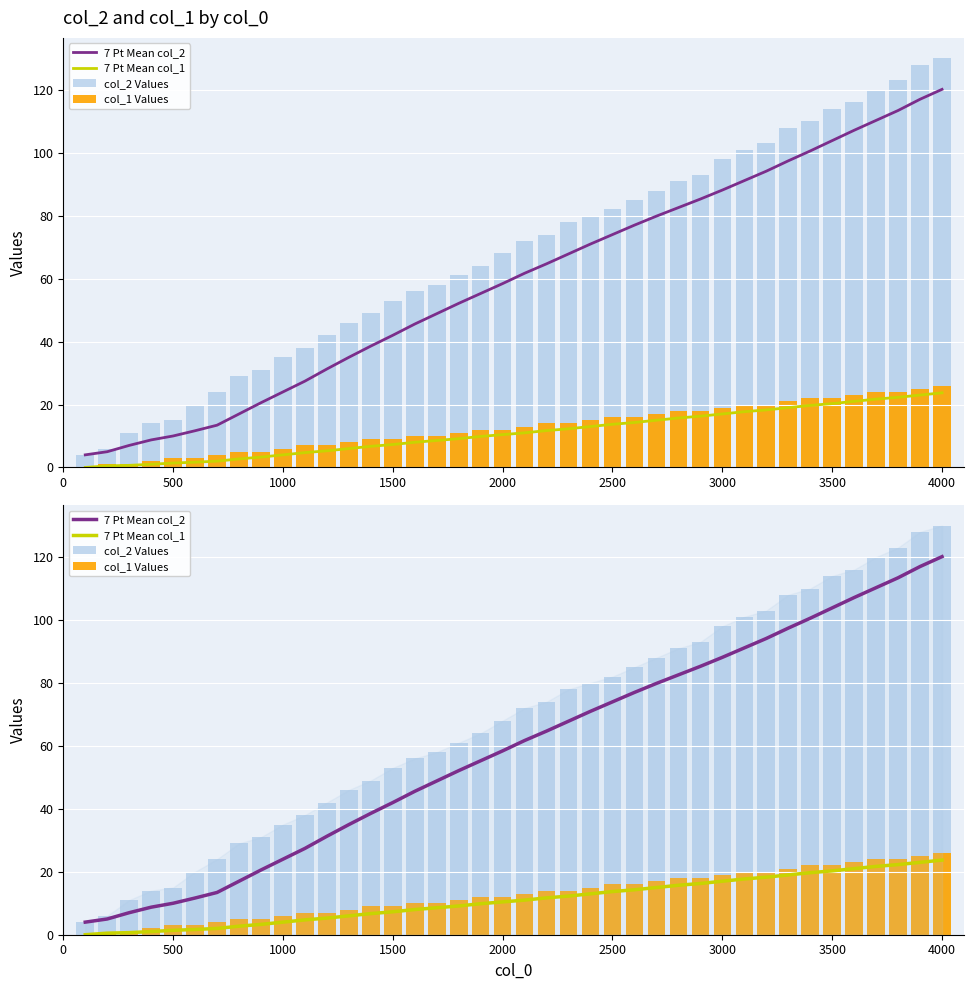

The value of 7 Pt Mean col_2 at 2000 is 28.3. True or false?

False